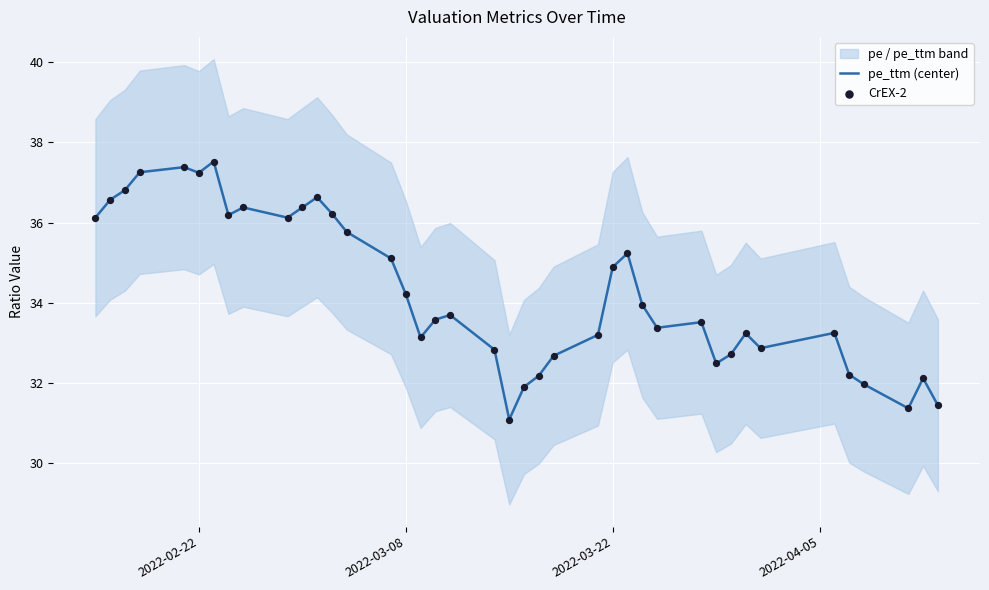

What is the highest value of the pe_ttm (center) series?

37.5